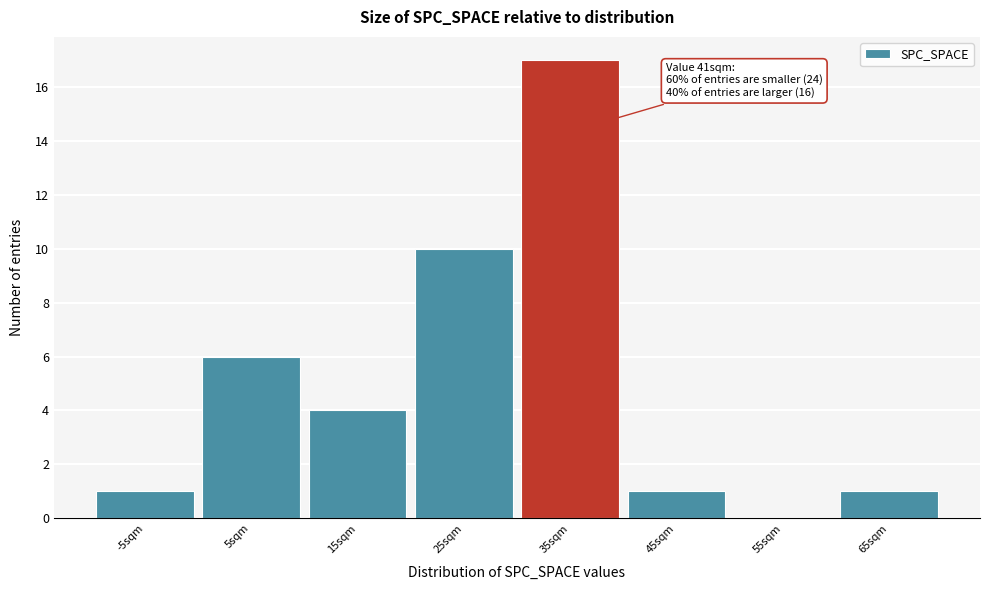

Reading left to right, list all the values displayed in this chart.

-5sqm=1	5sqm=6	15sqm=4	25sqm=10	35sqm=17	45sqm=1	55sqm=0	65sqm=1